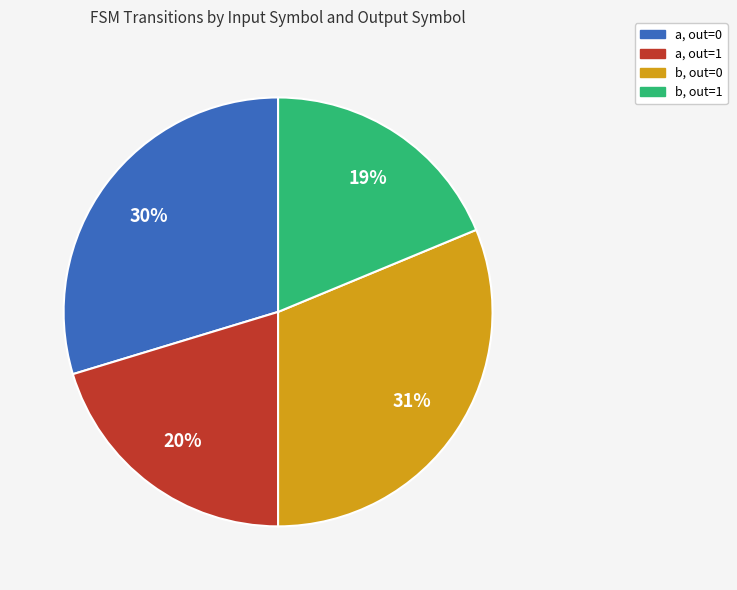

To the nearest percent, what is the average slice percentage?

25%